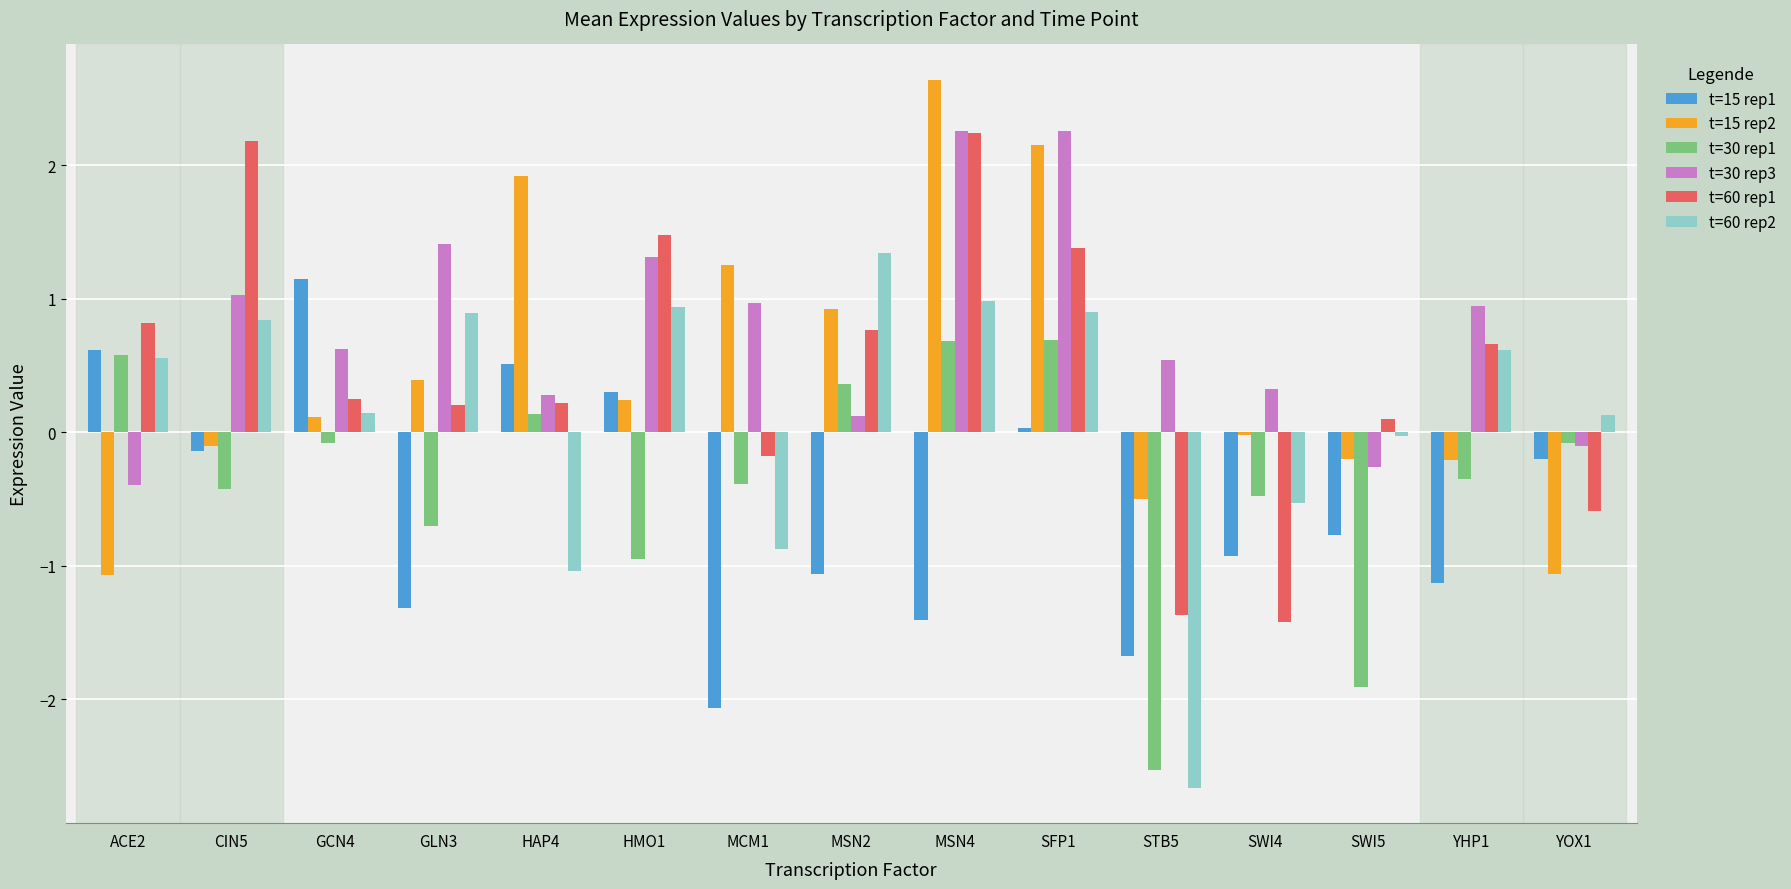

What is the minimum value shown in the chart?

-2.7